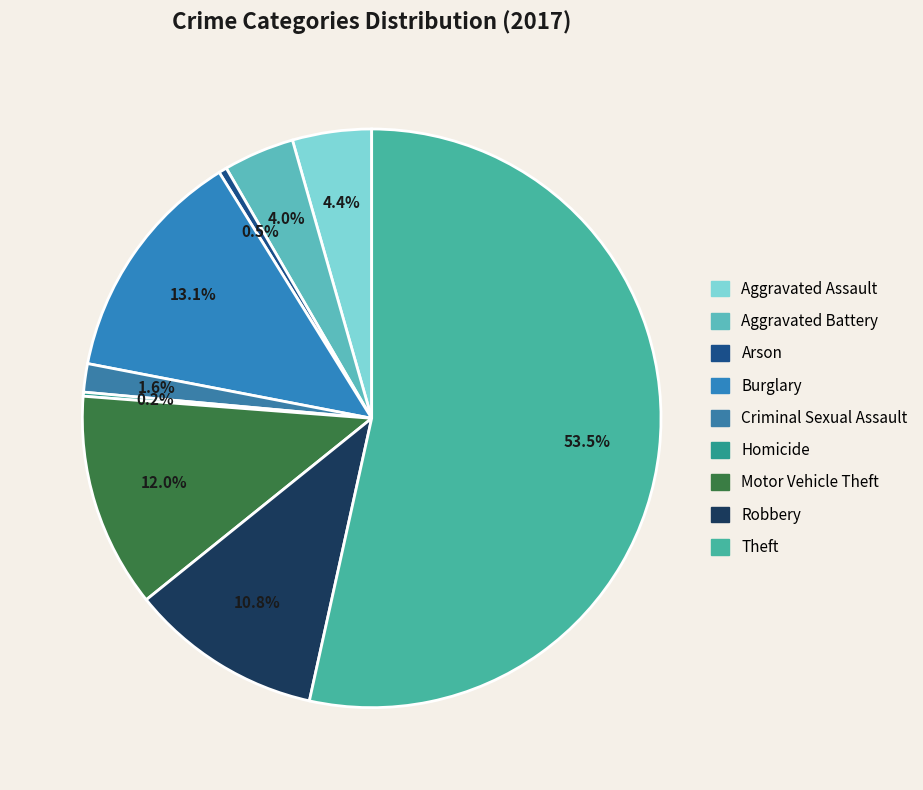

How many slices are in this pie chart?

9